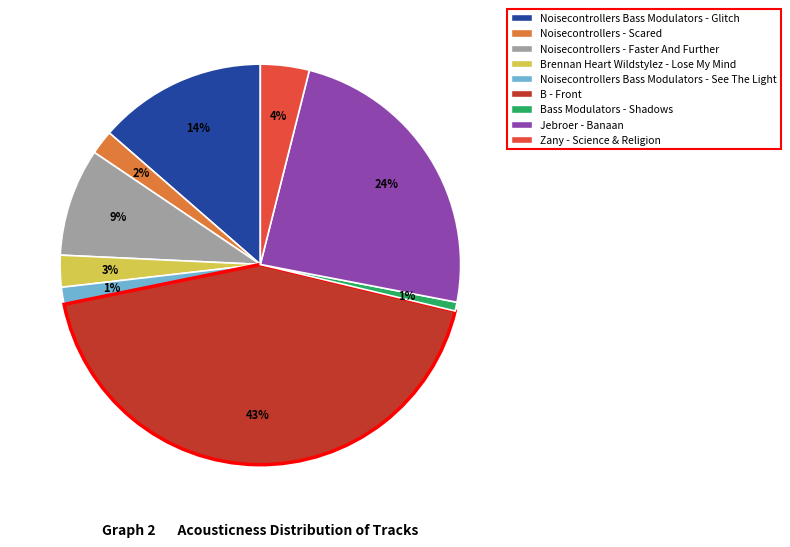

Do B - Front and Brennan Heart Wildstylez - Lose My Mind together represent more than half of the pie?

No